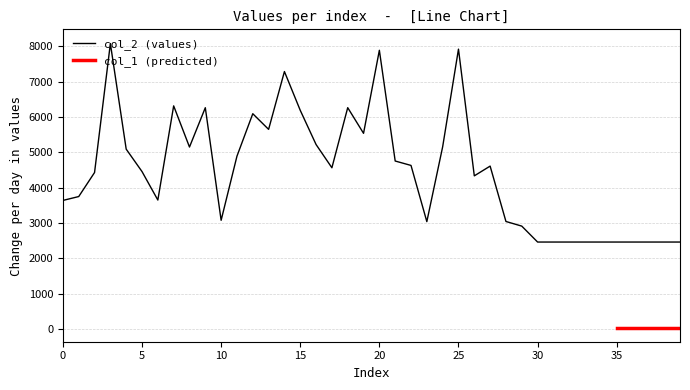

Reading right to left, transcribe all the data shown in this chart.

2464	2464	2464	2464	2464	2464	2464	2464	2464	2464	2915	3046	4614	4338	7925	5160	3042	4633	4758	7893	5542	6268	4567	5225	6193	7291	5654	6097	4895	3080	6267	5154	6319	3653	4459	5094	8084	4432	3752	3642